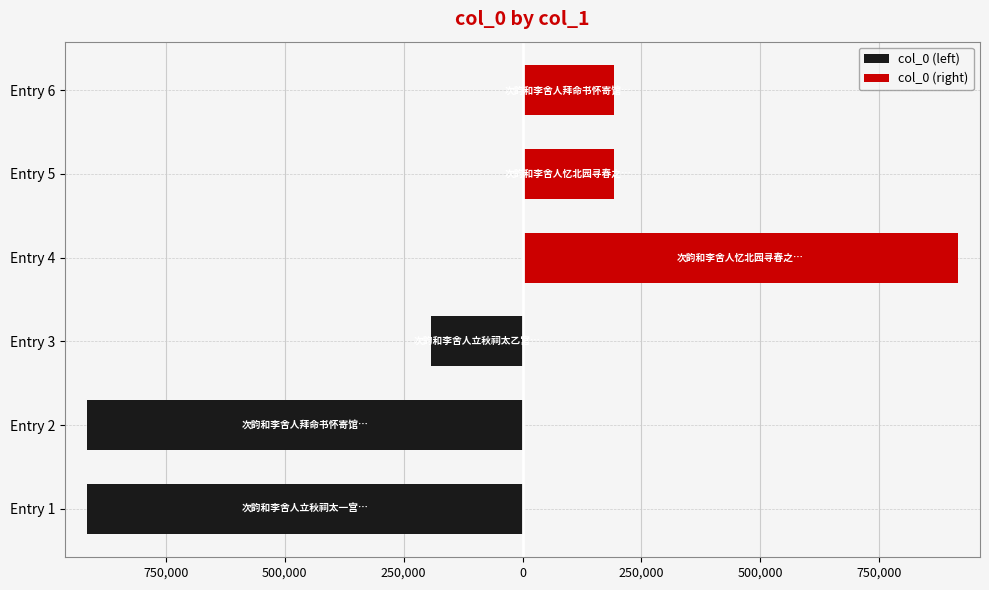

Is the value of col_0 (left) at Entry 2 greater than the value of col_0 (right) at Entry 5?

No